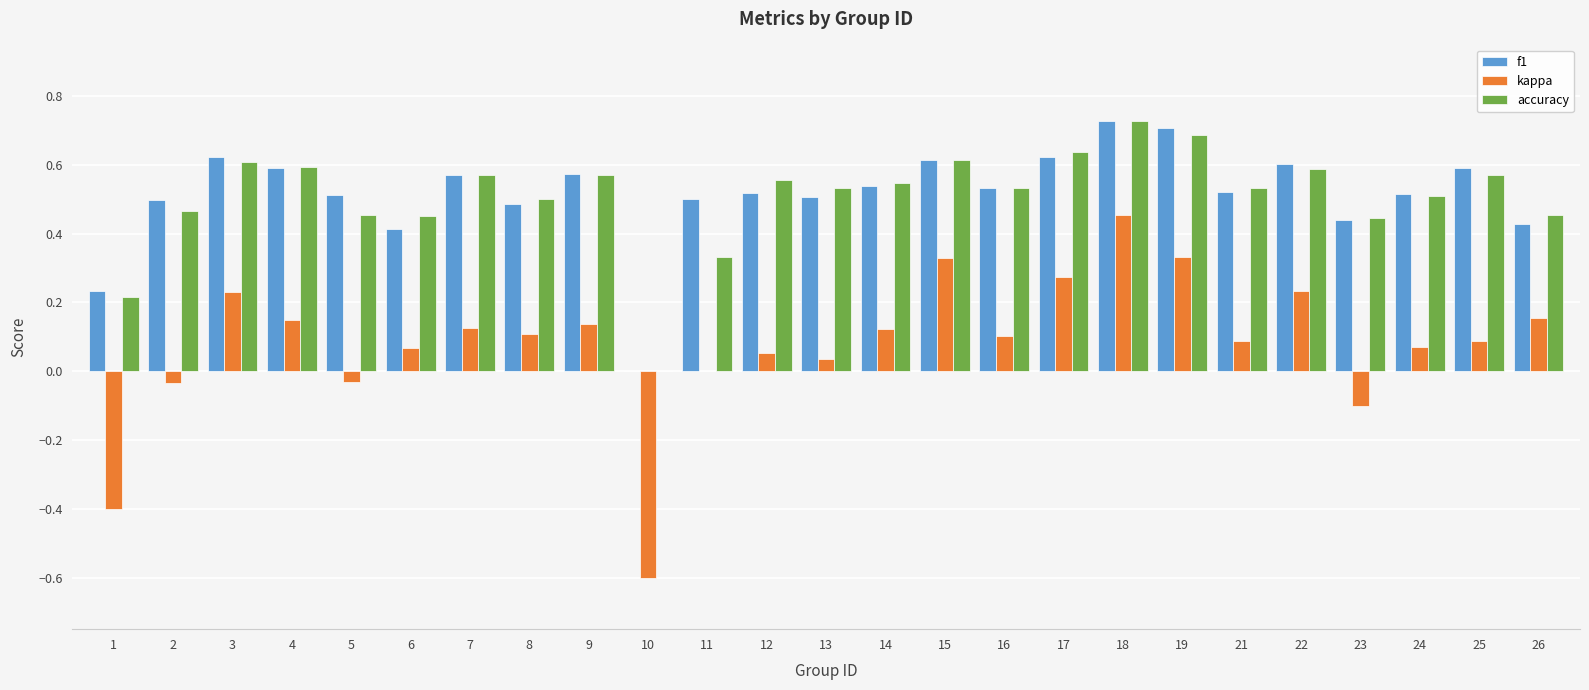

Which series changed the most between 18 and 23?

kappa